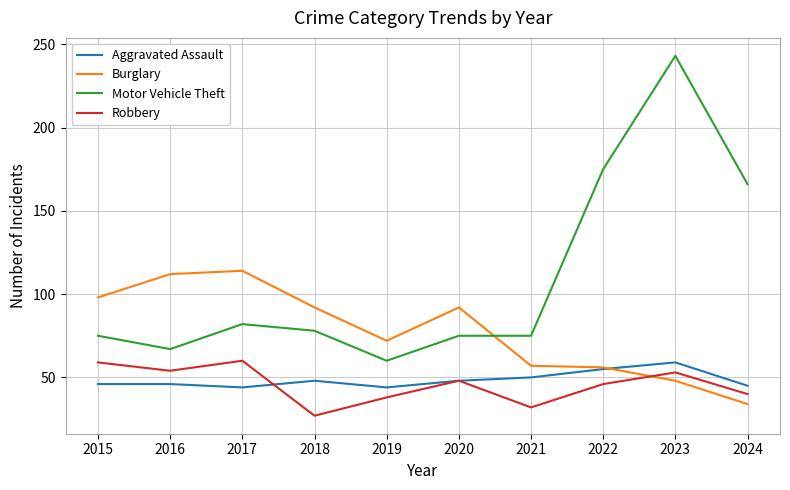

What is the total value across all series at 2021?

214